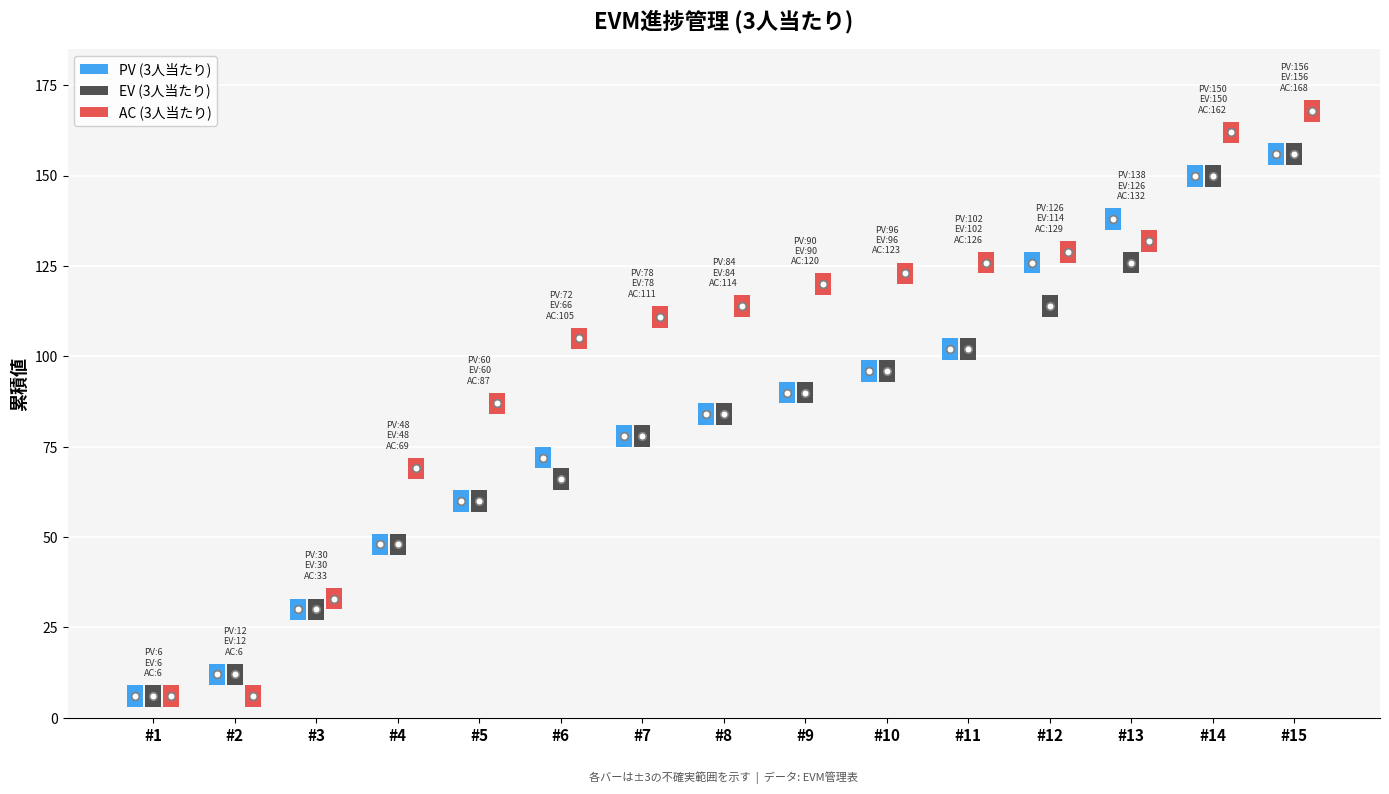

Which series has the widest spread of Y values?

AC (3人当たり)